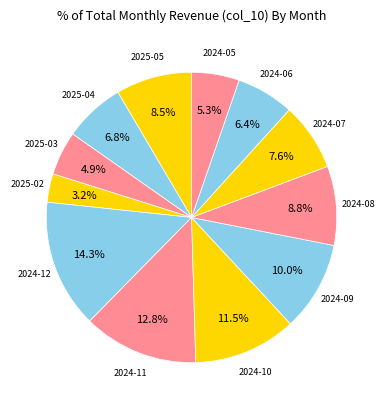

Which category has the biggest portion of the pie?

2024-12